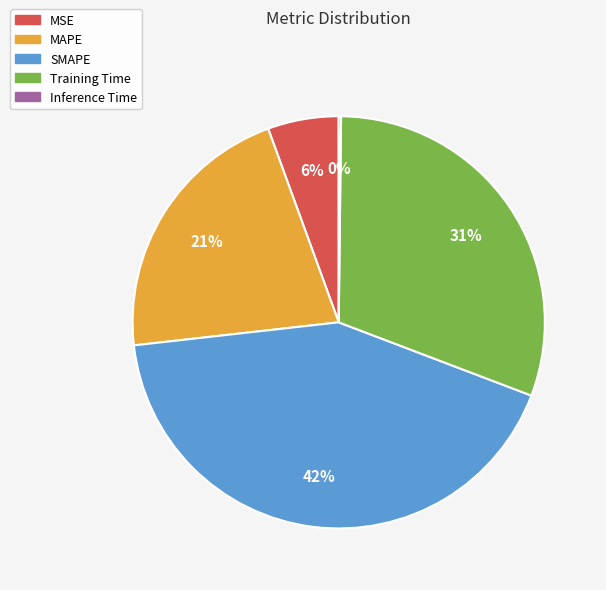

Is there a majority slice in this chart?

No